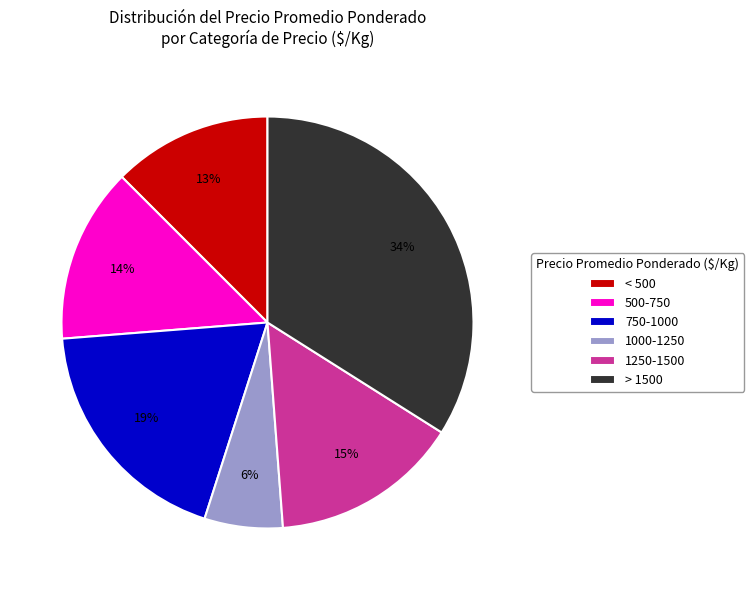

Combined, do > 1500 and 750-1000 account for over 50%?

Yes